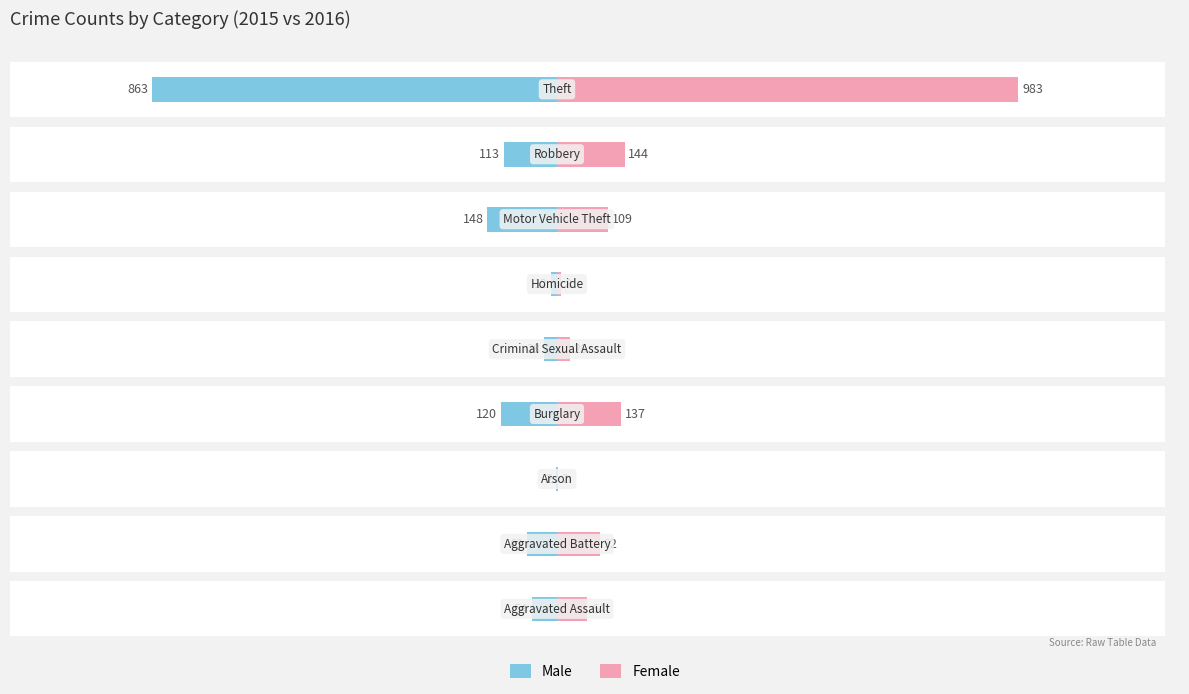

How many bars are there in each group?

2